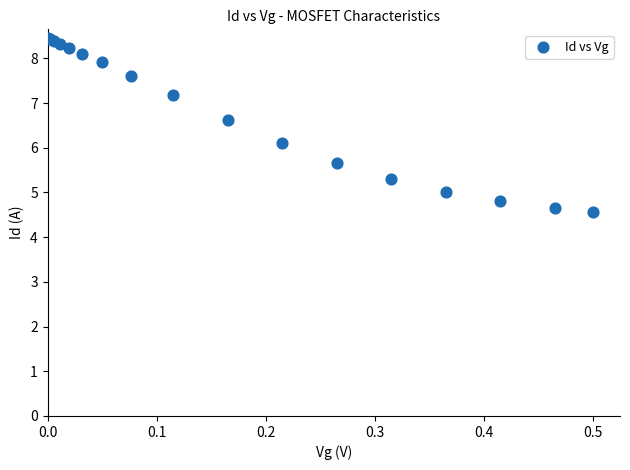

What Y value in the scatter plot is closest to 6?

6.1